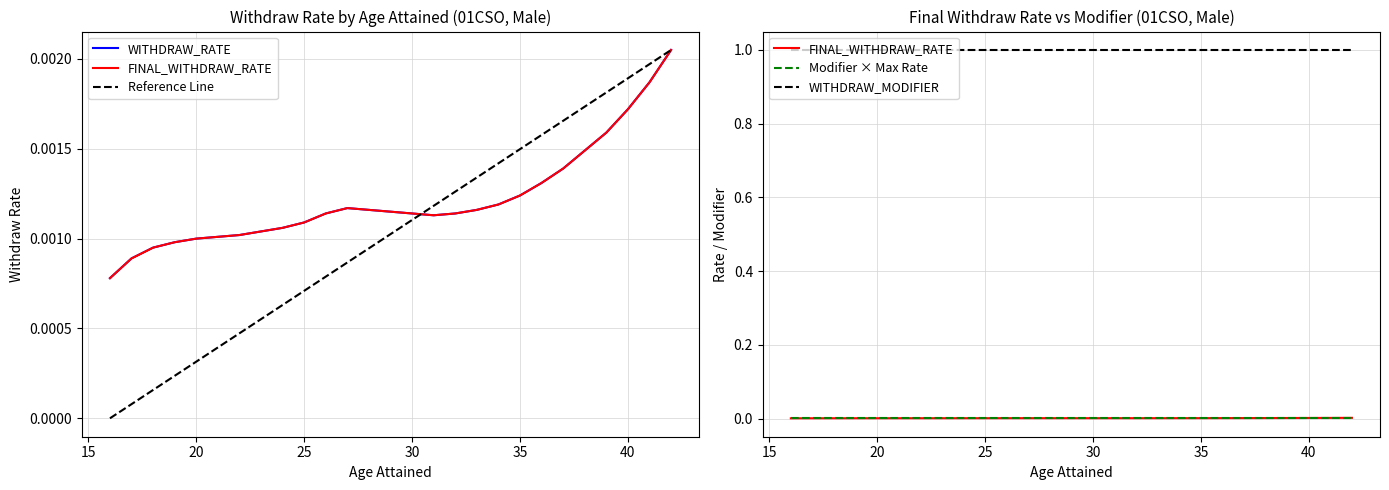

Which category has the highest value in the WITHDRAW_RATE series?

42